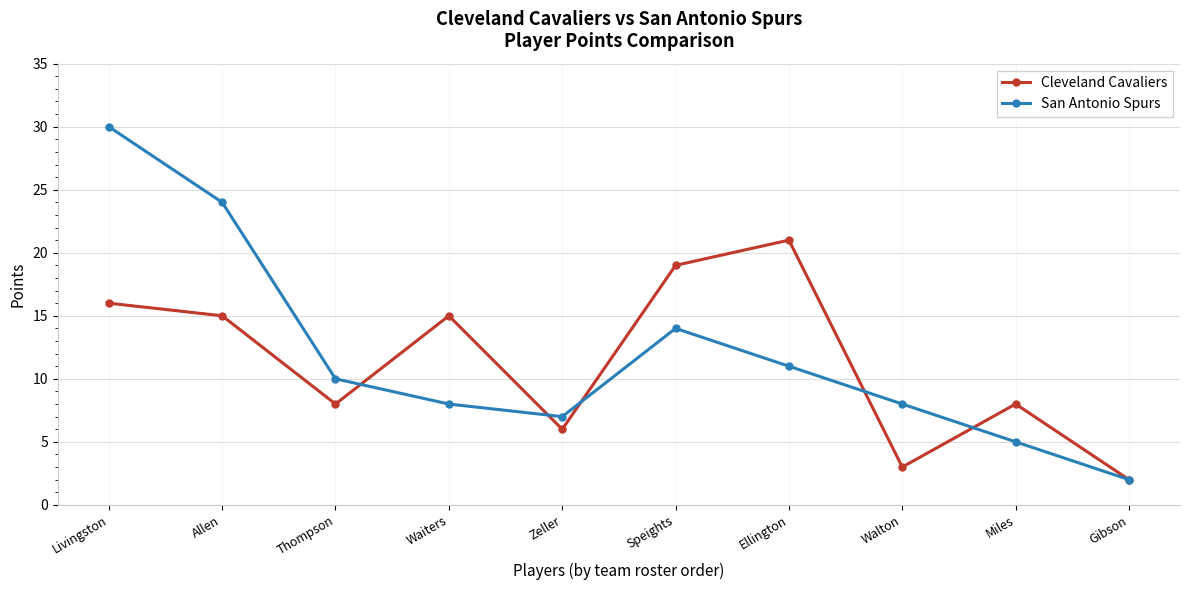

At how many categories does at least one series exceed 5?

9